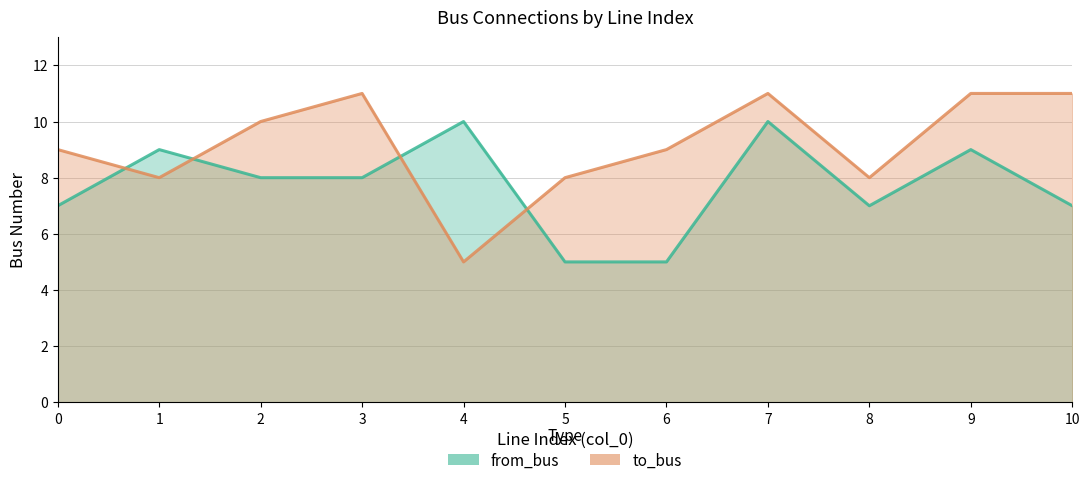

What is the approximate value of from_bus at 4?

10